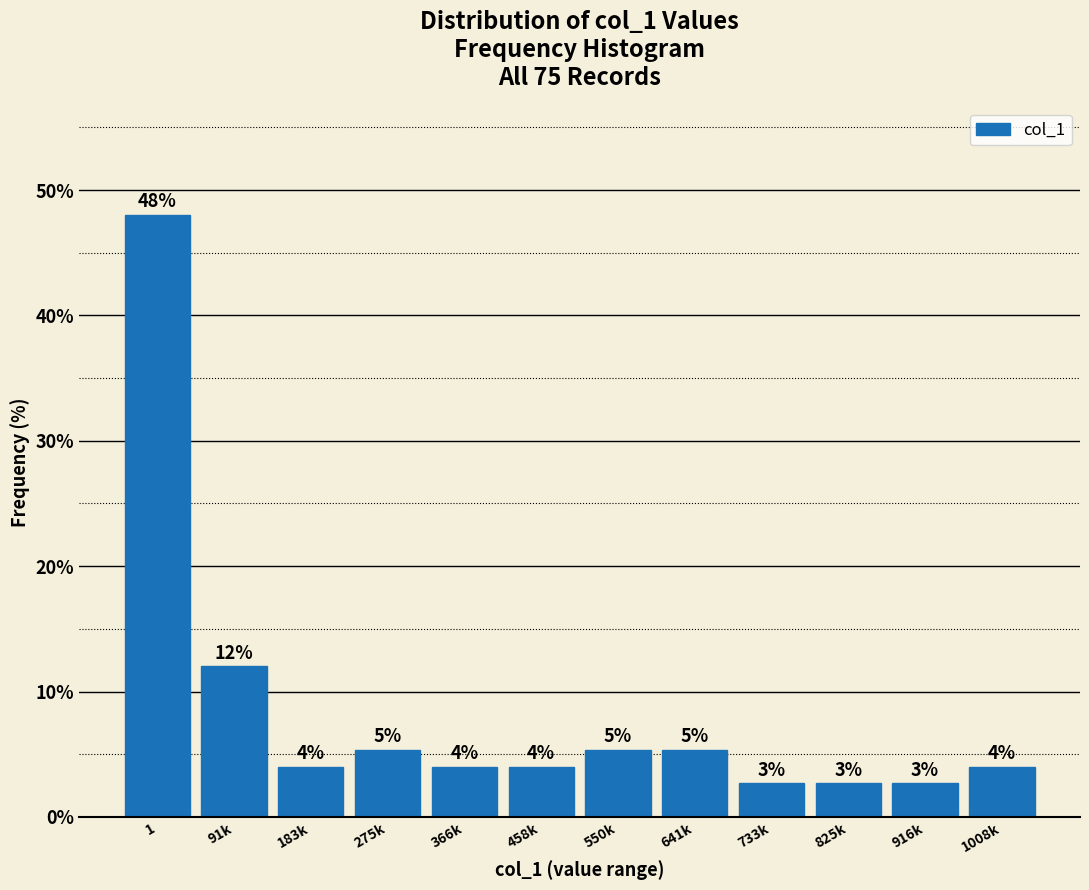

What is the sum of all values?

100.0